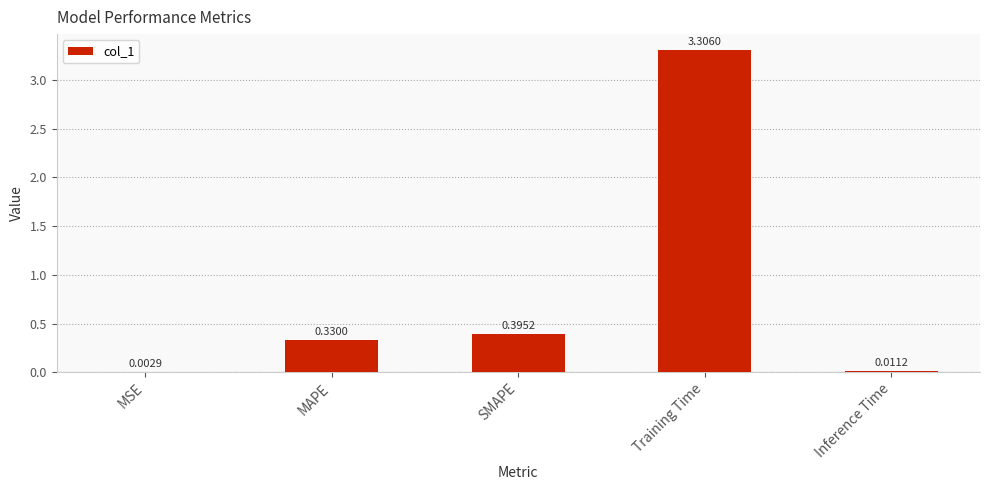

What is the sum of all values?

4.0